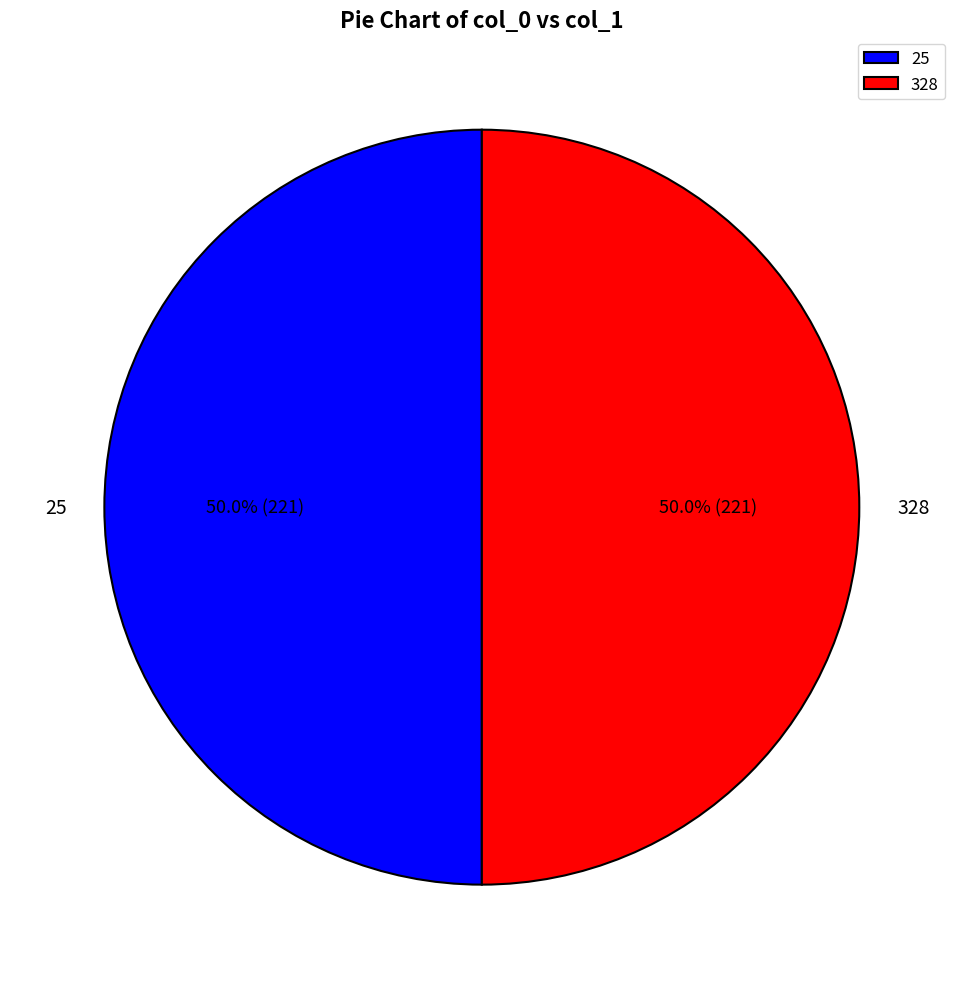

What is the ratio of the value at 25 to the value at 328?

1.0